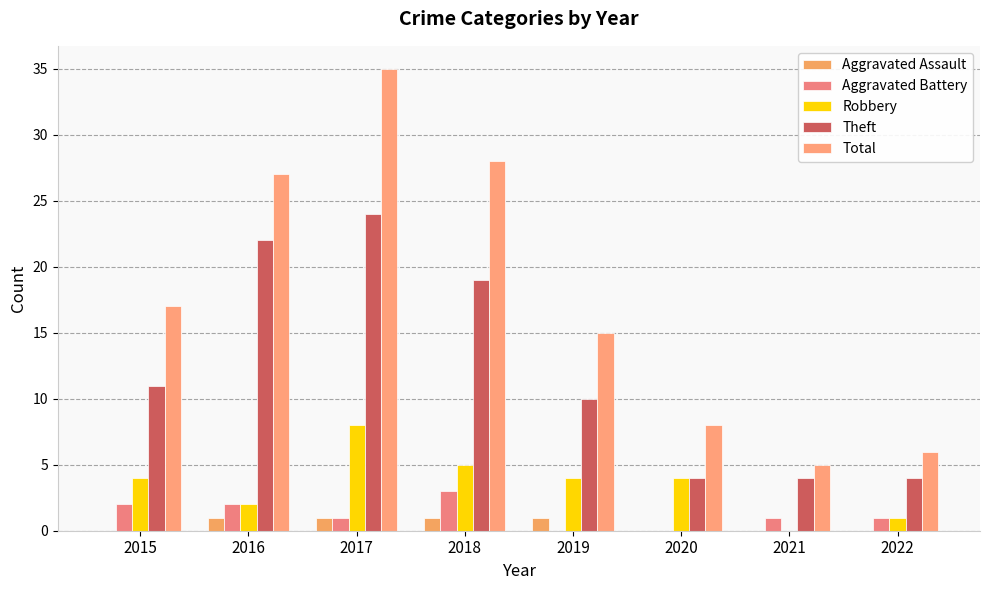

What is the difference between the maximum and minimum values in the Aggravated Assault series?

1